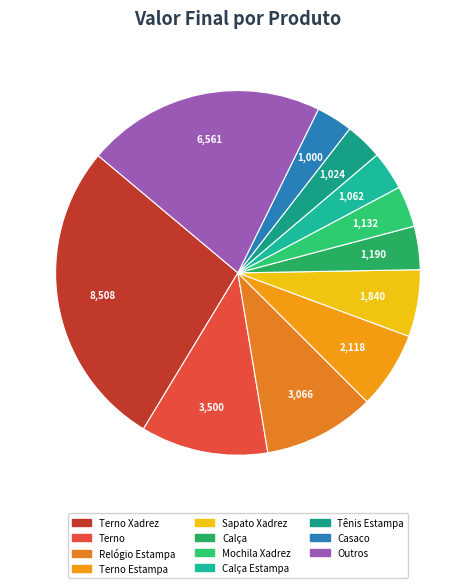

What is the largest slice in the pie chart?

Terno Xadrez